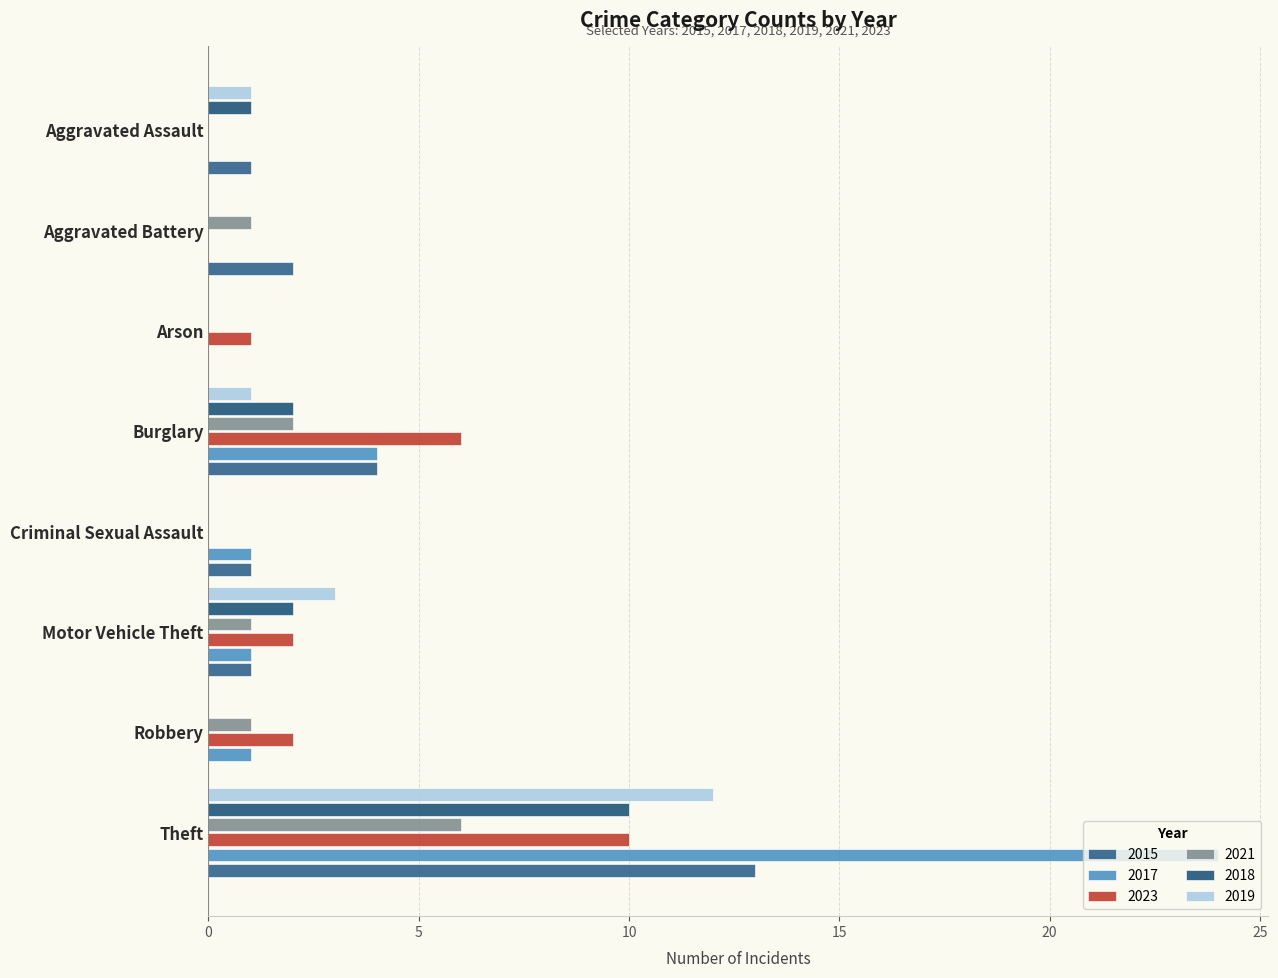

What is the difference between the 2015 values at Aggravated Battery and Theft?

11